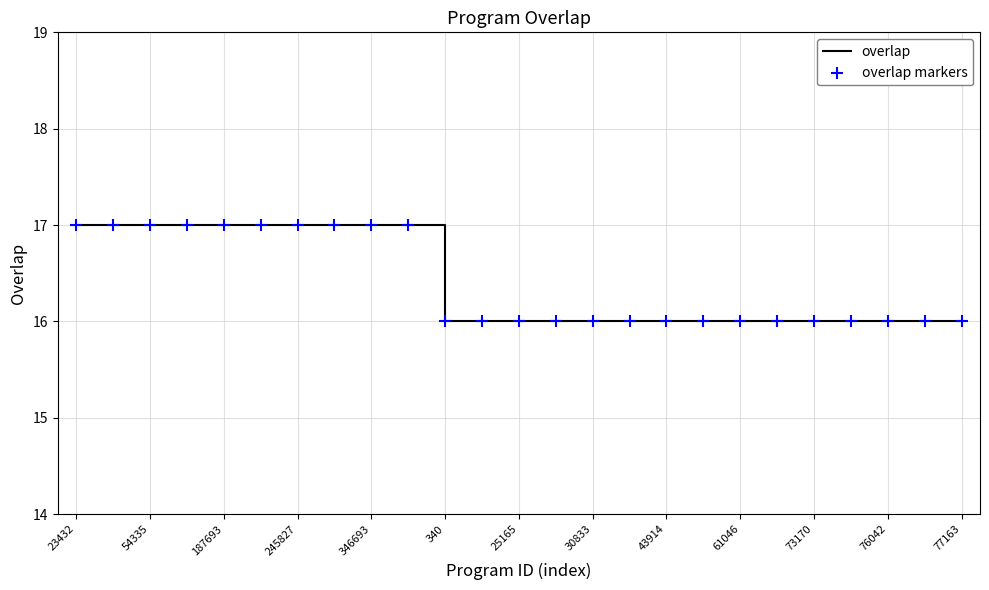

What is the minimum value shown in the chart?

16